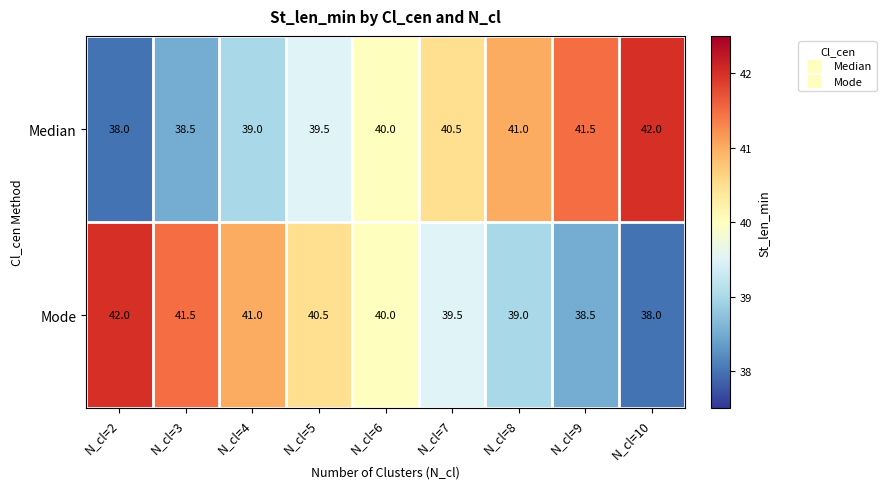

True or false: Mode has a value of 22.3 at N_cl=10.

False